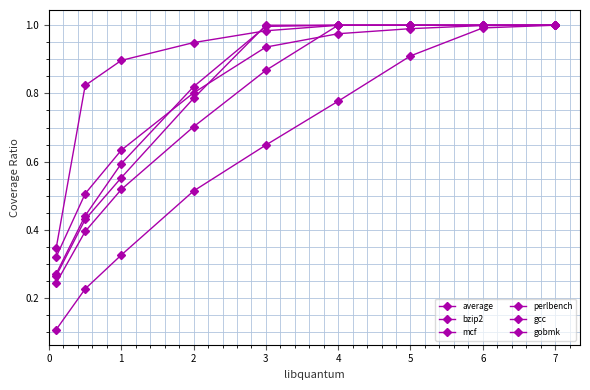

Which series has the largest total across all categories?

mcf